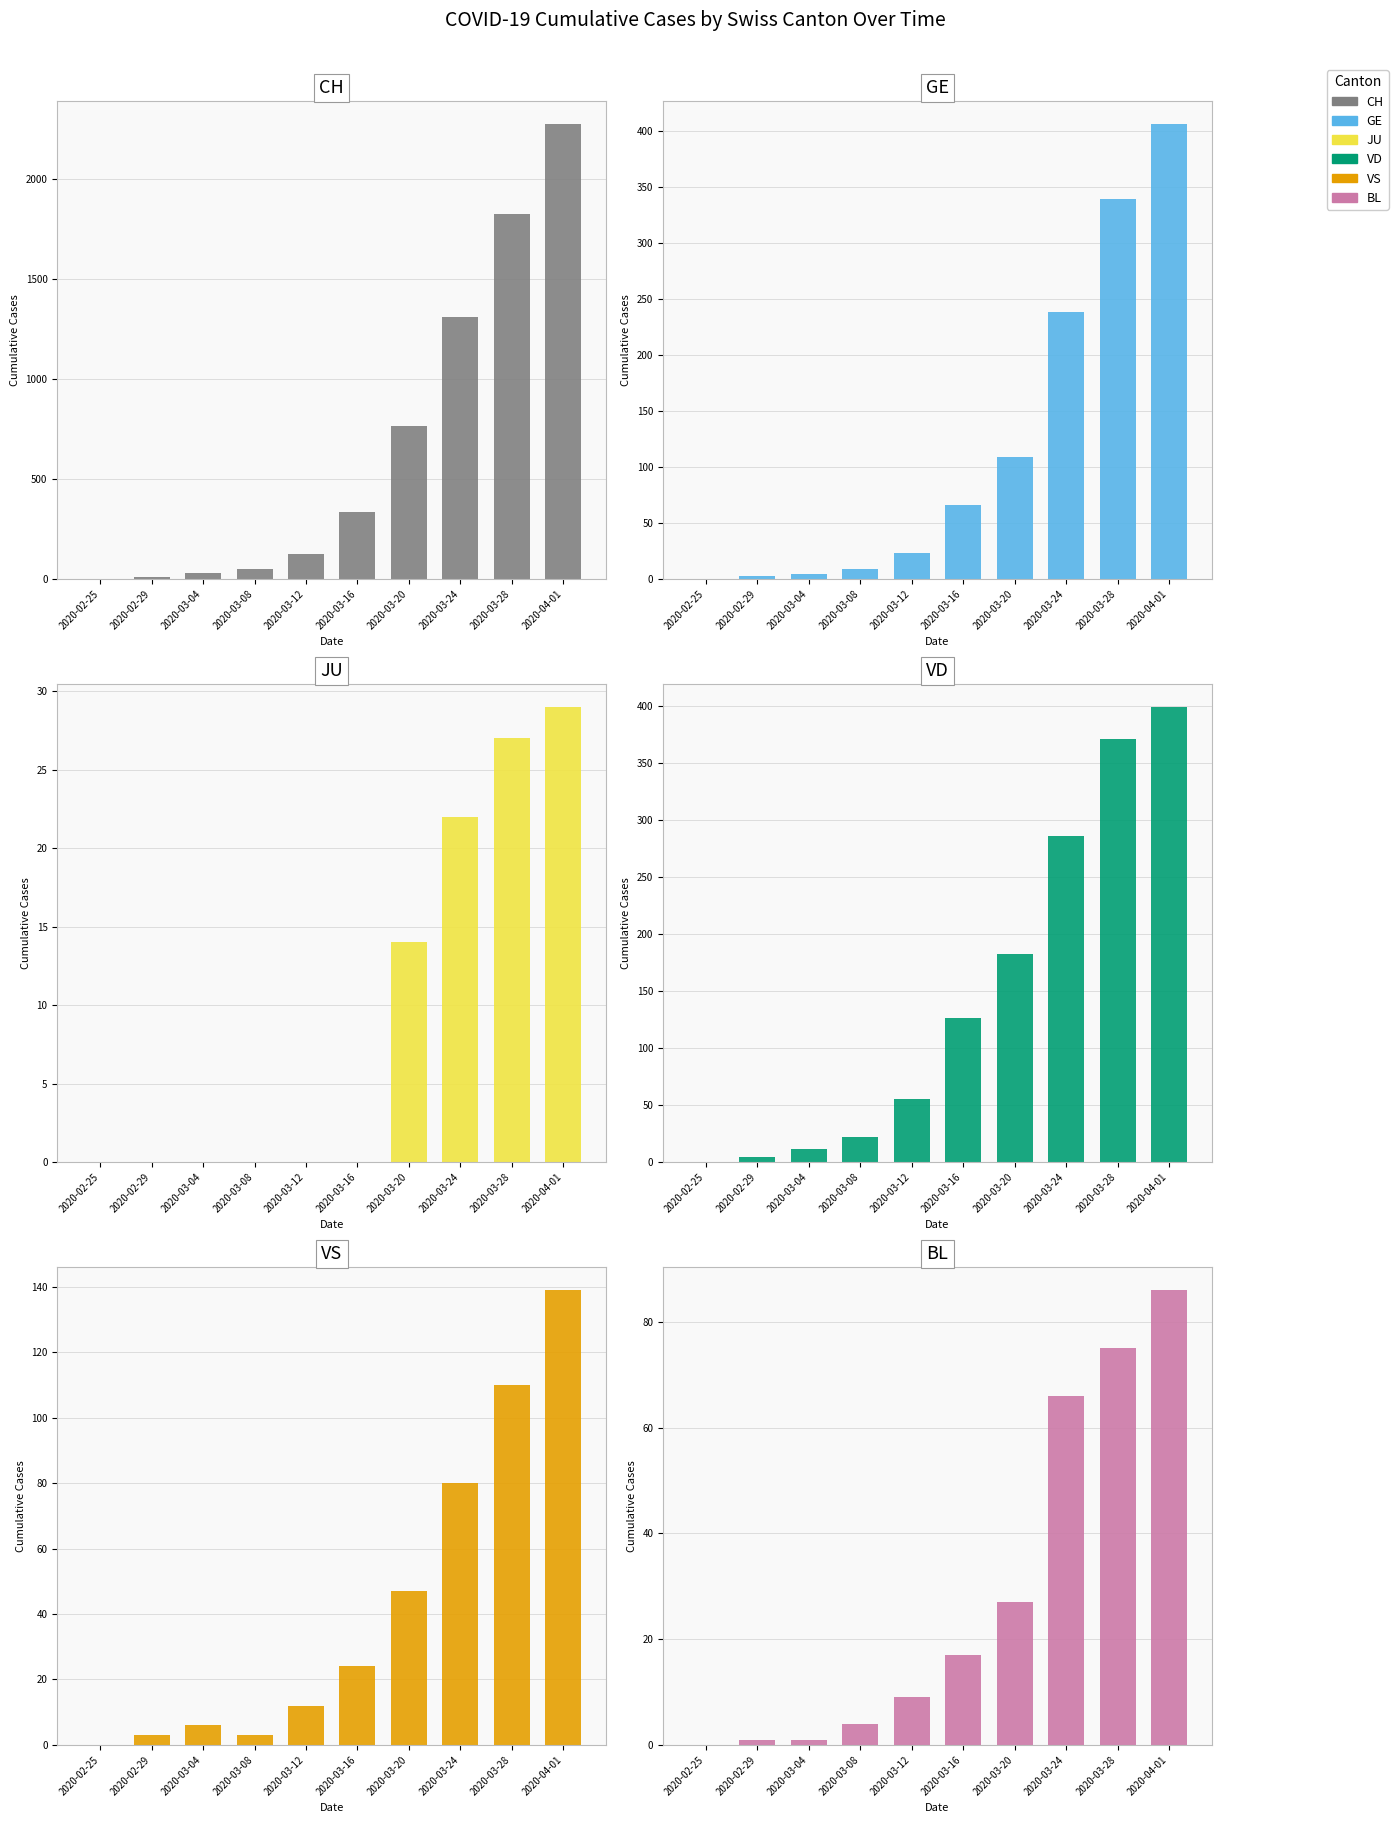

At which category does the chart reach its minimum across all series?

2020-02-25